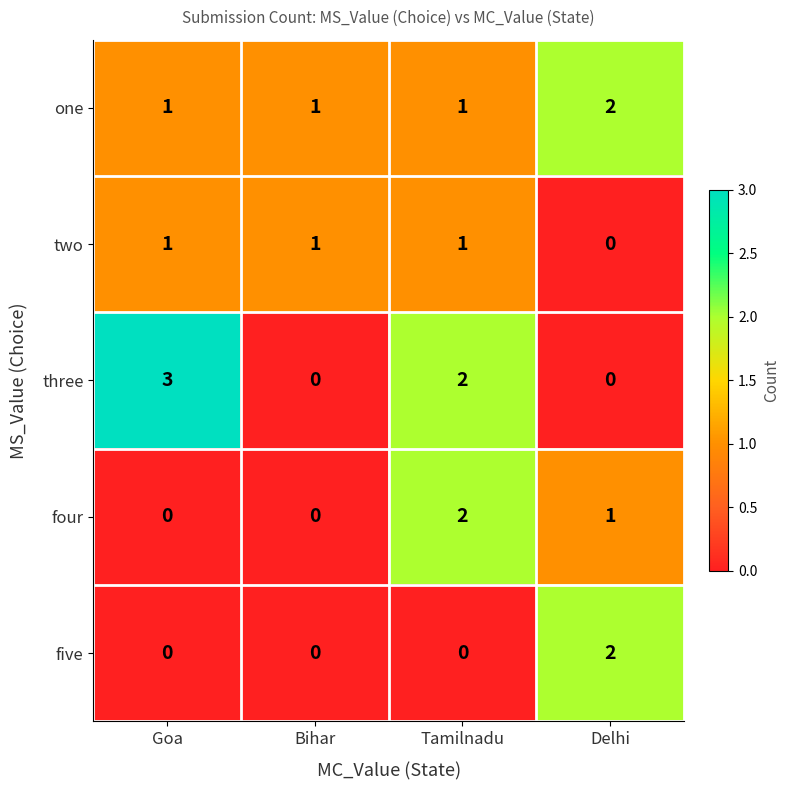

The four series shows -1 at Bihar. True or false?

False